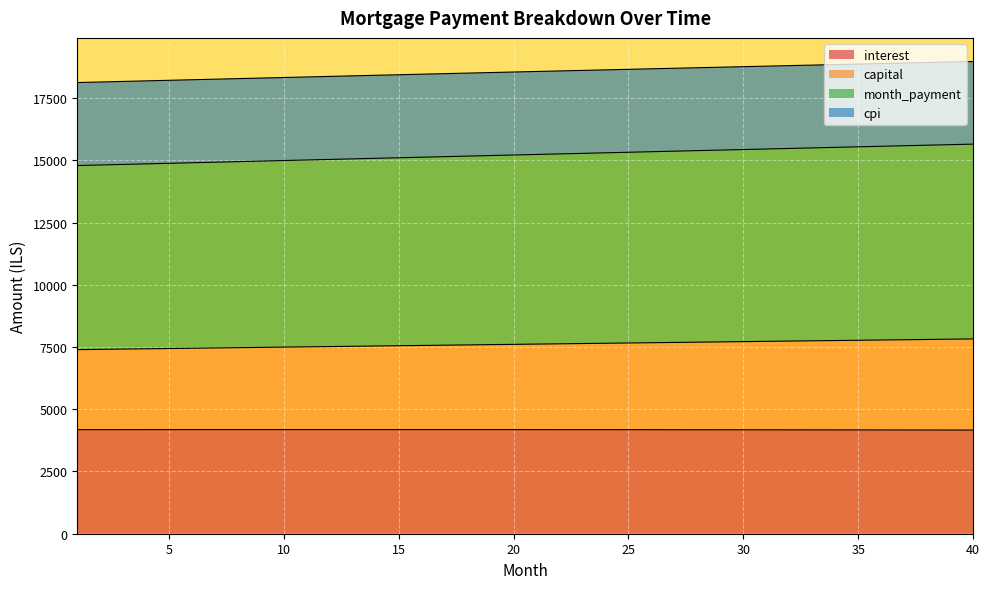

True or false: capital and month_payment intersect in this chart.

False